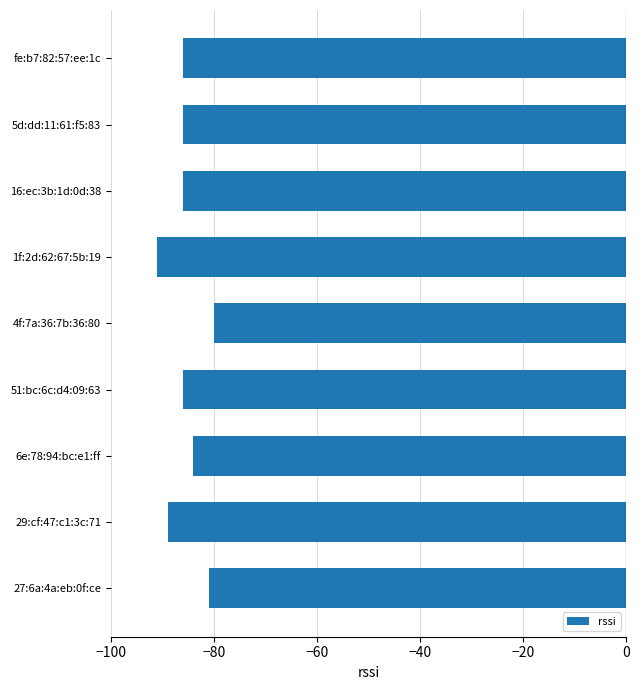

Between fe:b7:82:57:ee:1c and 27:6a:4a:eb:0f:ce, which is larger?

27:6a:4a:eb:0f:ce